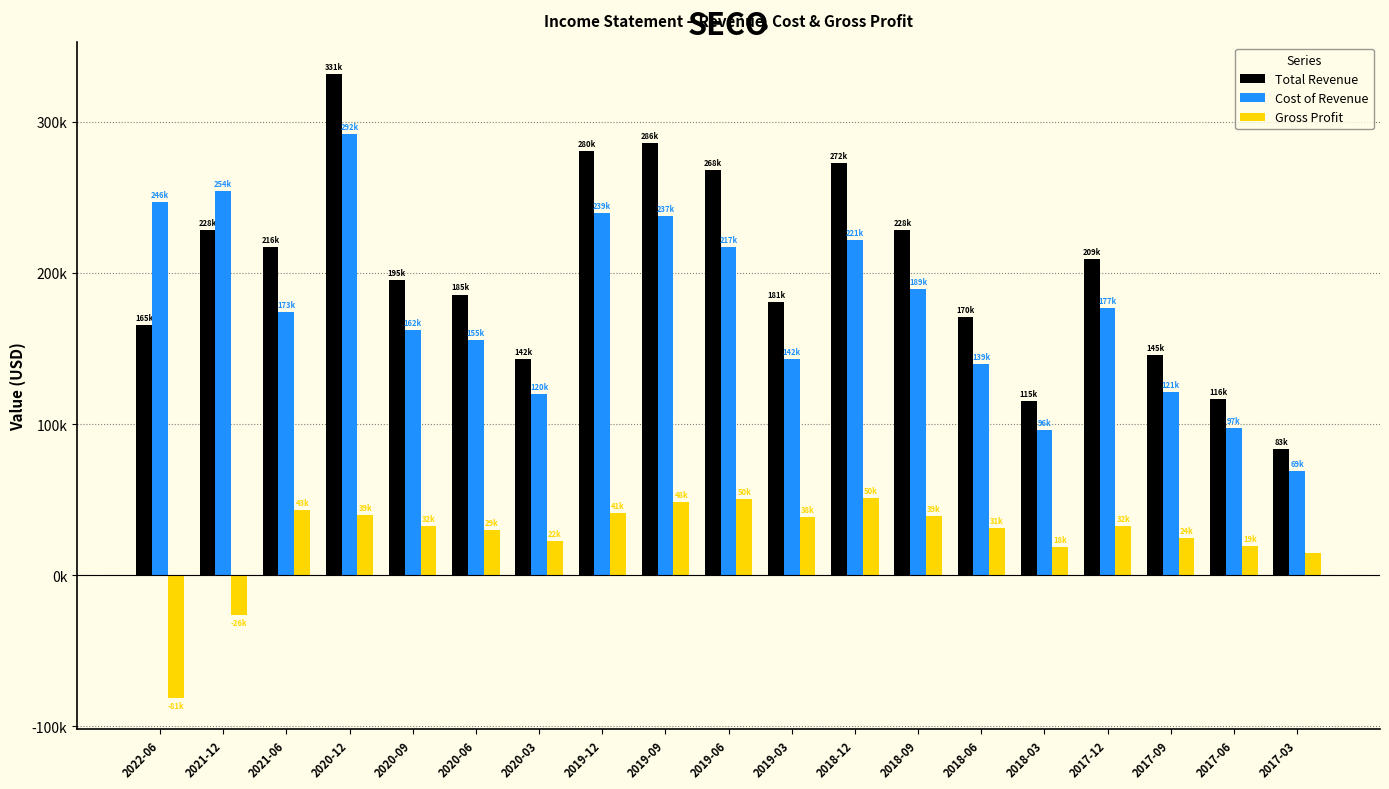

Which series has the largest total across all categories?

Total Revenue